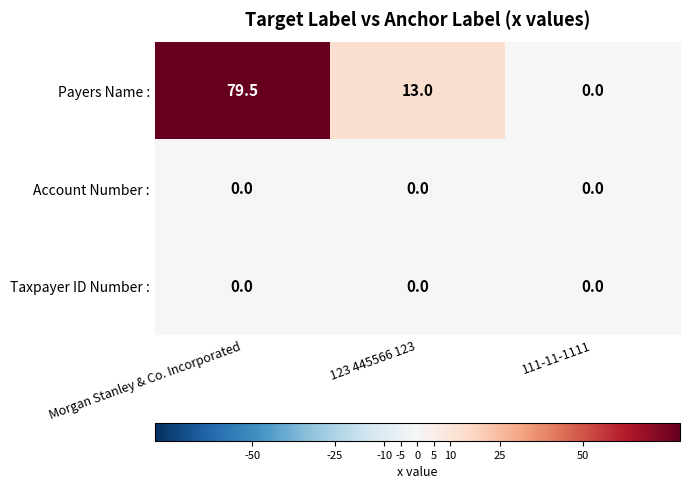

At which category is the sum across all series the highest?

Morgan Stanley & Co. Incorporated